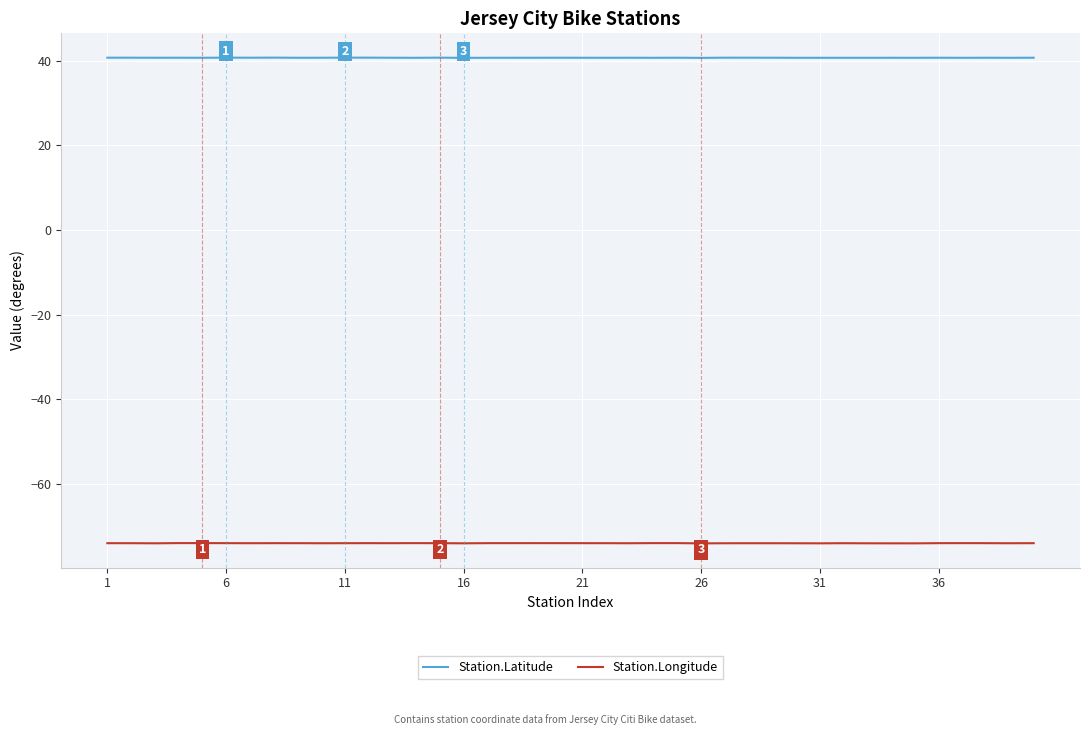

What is the minimum value for Station.Latitude?

40.7